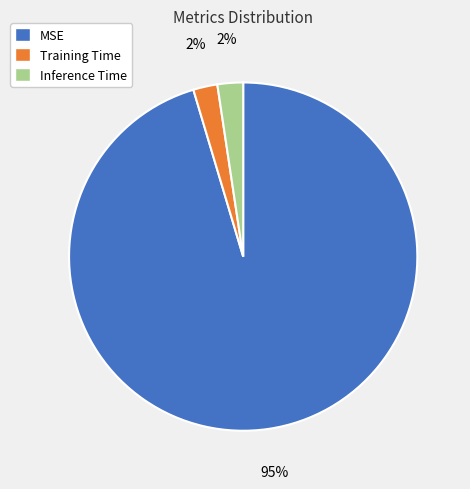

To the nearest percent, what portion does Inference Time represent?

2%